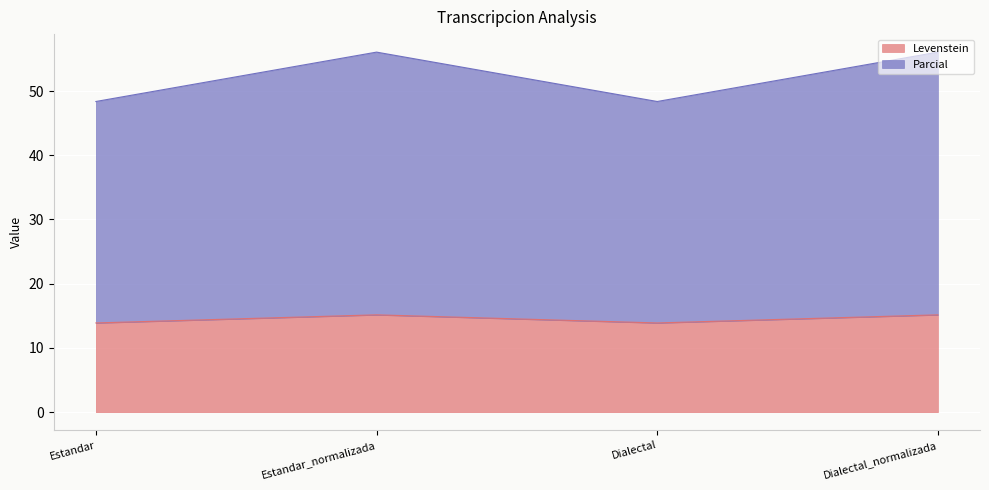

What is the total value across all series at Dialectal?

48.4